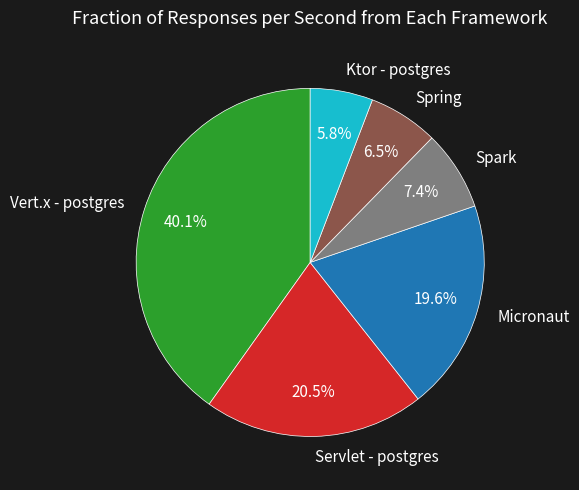

To the nearest percent, what is the combined percentage of Servlet - postgres and Ktor - postgres?

26%